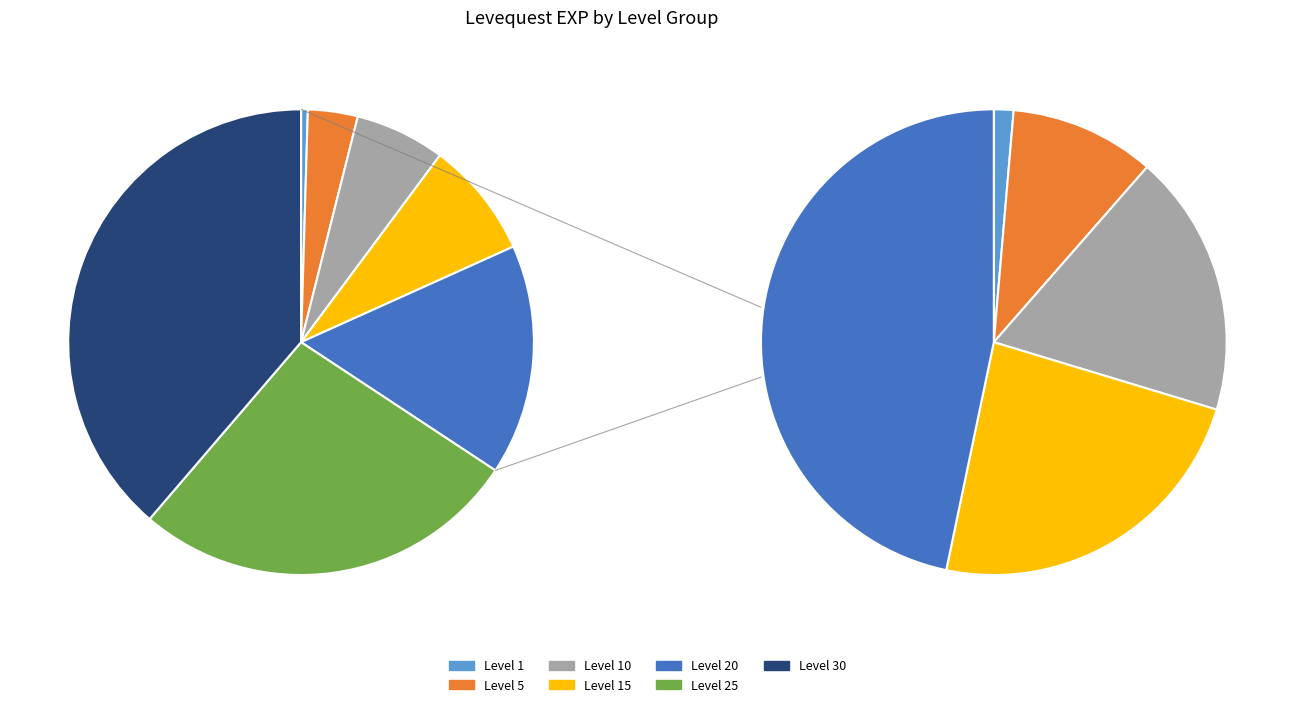

What portion of the pie excludes Level 10?

93.7%